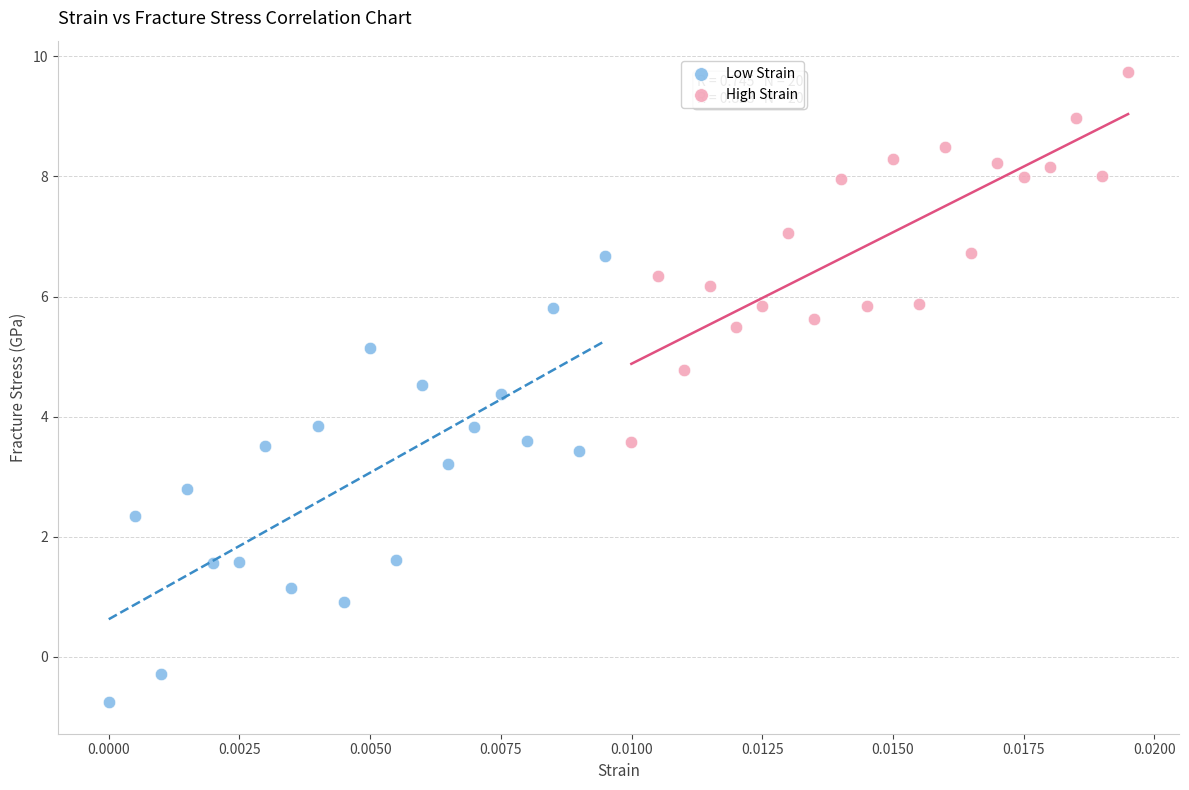

Which series reaches the maximum Y coordinate?

High Strain